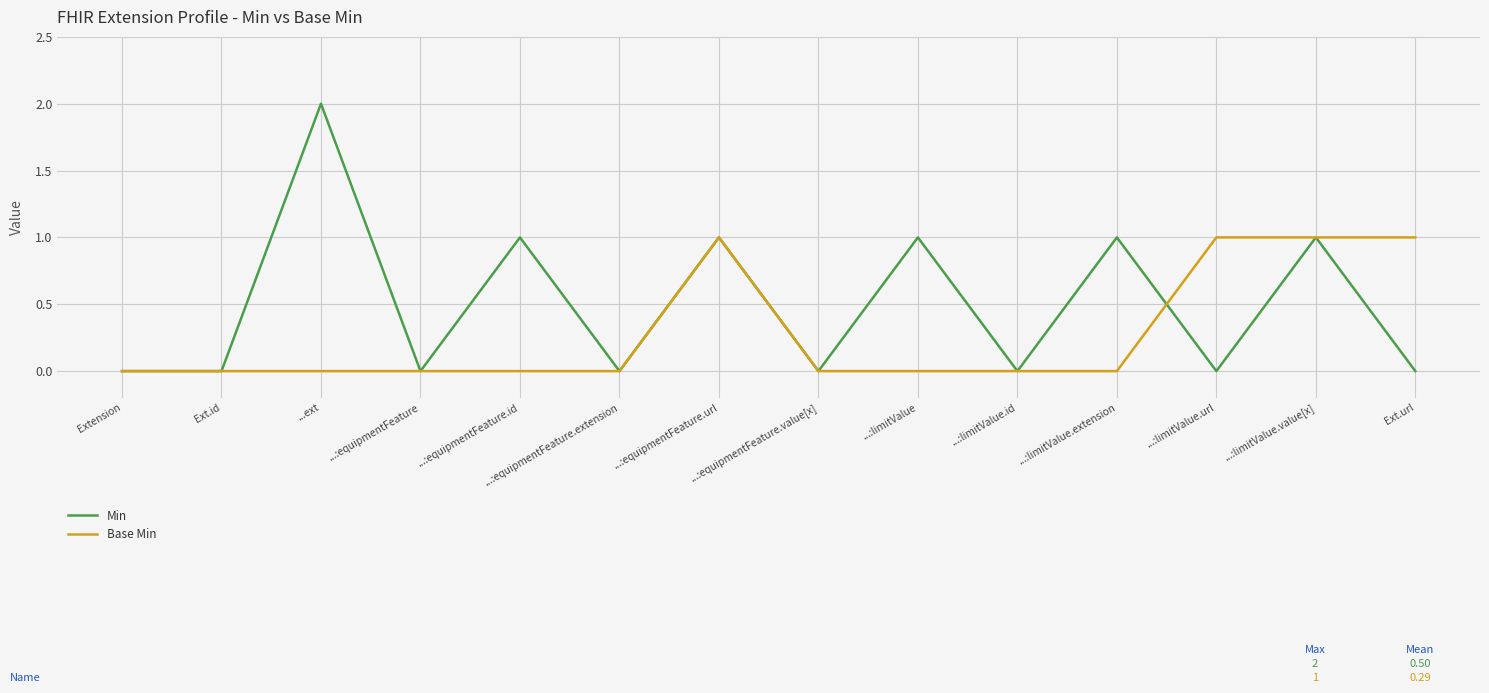

Rank the series by their average value, from lowest to highest.

Base Min, Min